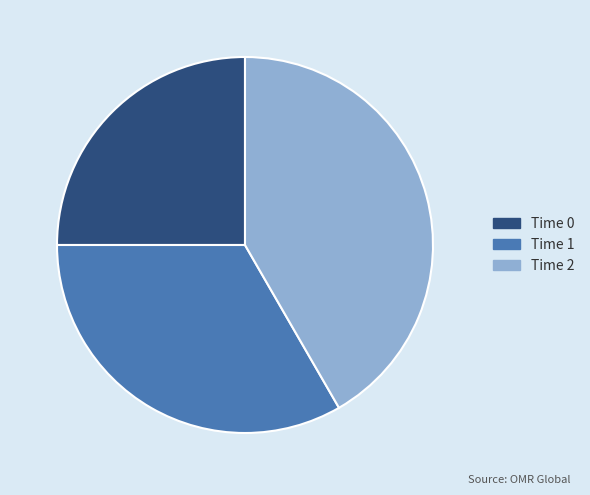

Which category has the biggest portion of the pie?

Time 2